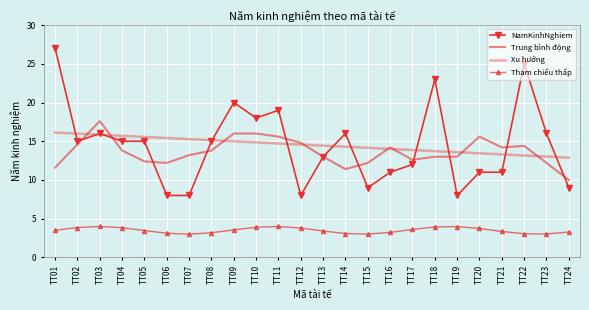

What is the value of the NamKinhNghiem point at the 13th from the left?

13.0